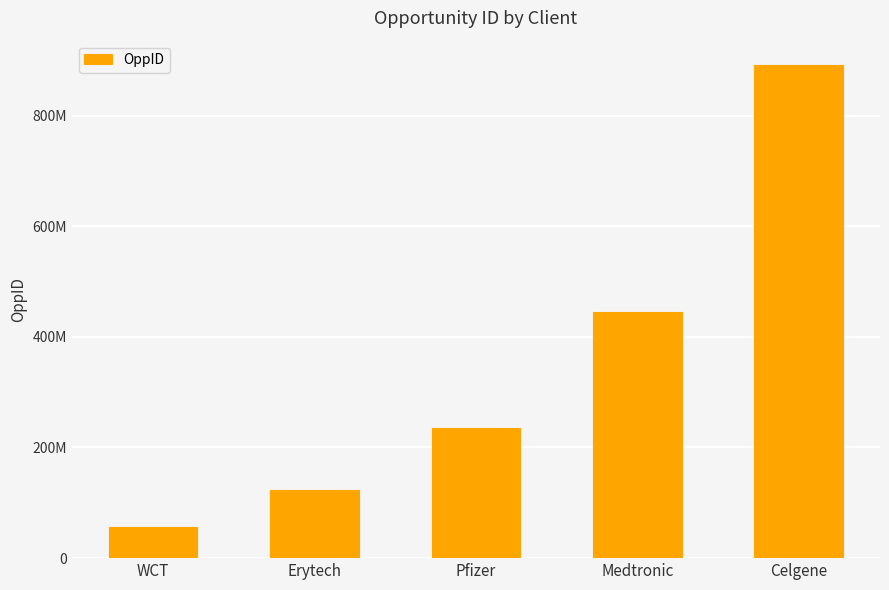

Does the chart contain stacked bars?

No